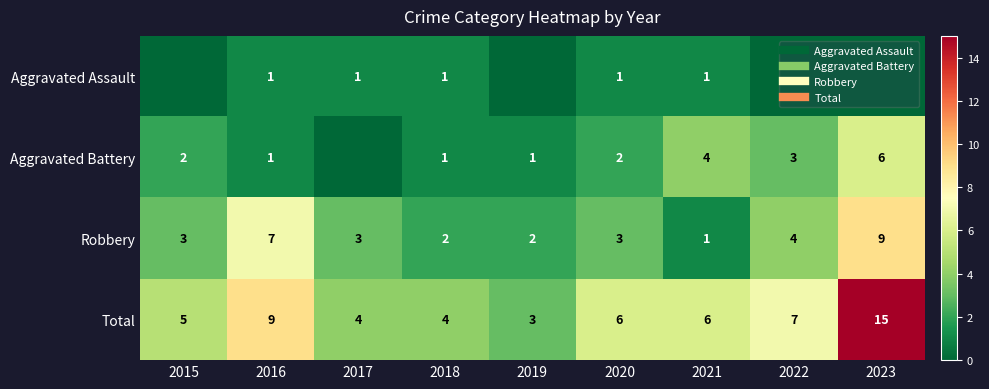

The value of Aggravated Battery at 2023 is 9. True or false?

False